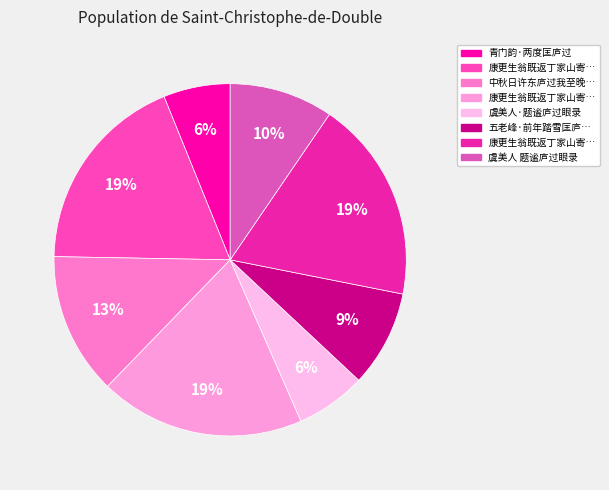

Which category has the smallest portion of the pie?

青门韵·两度匡庐过